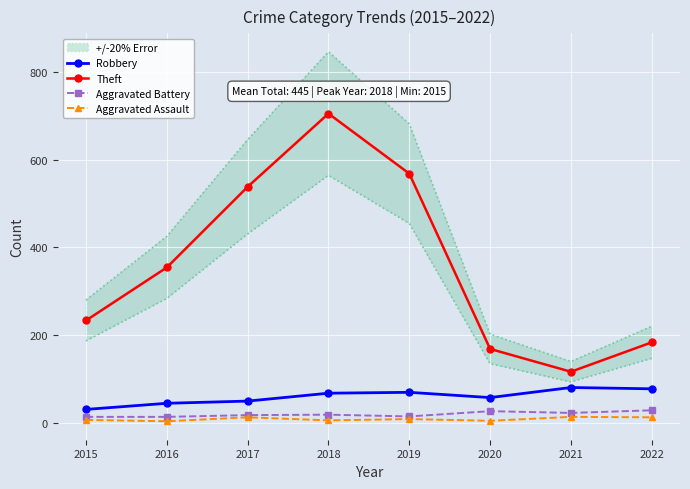

True or false: Theft and Aggravated Assault intersect in this chart.

False